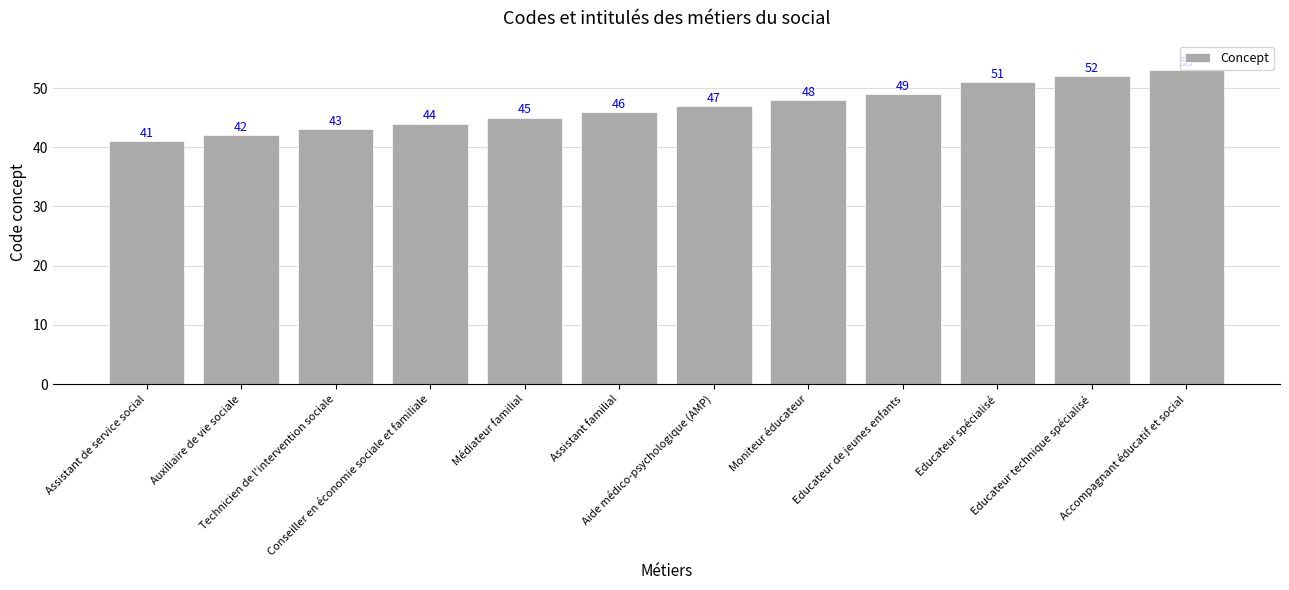

What is the change in value from Educateur de jeunes enfants to Educateur spécialisé?

+2